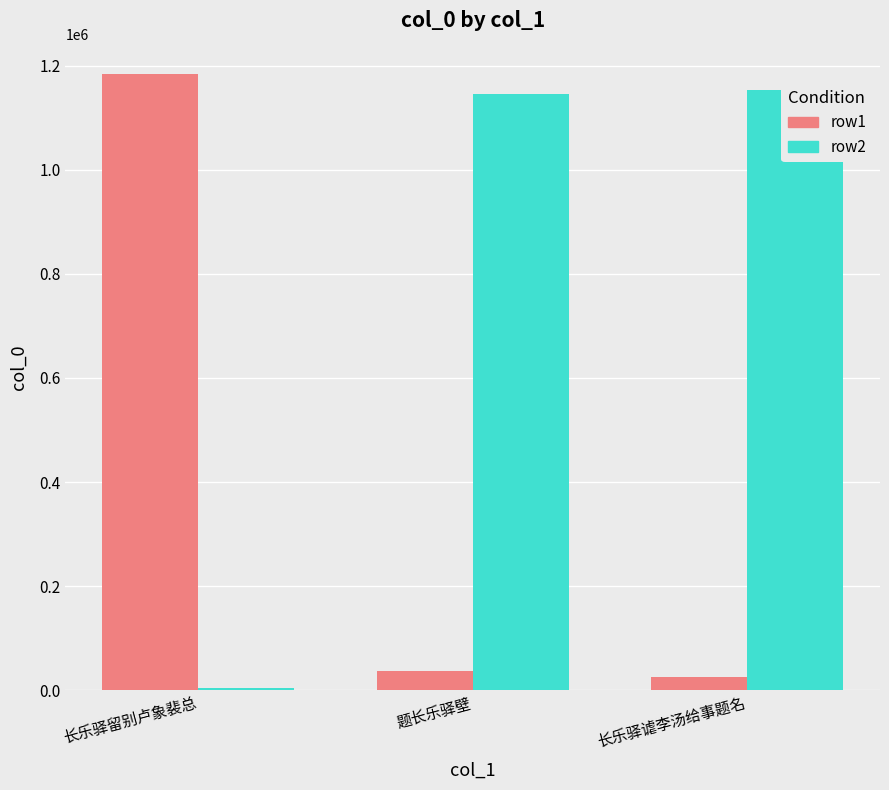

Where is row1 nearest to the value 604476?

题长乐驿壁